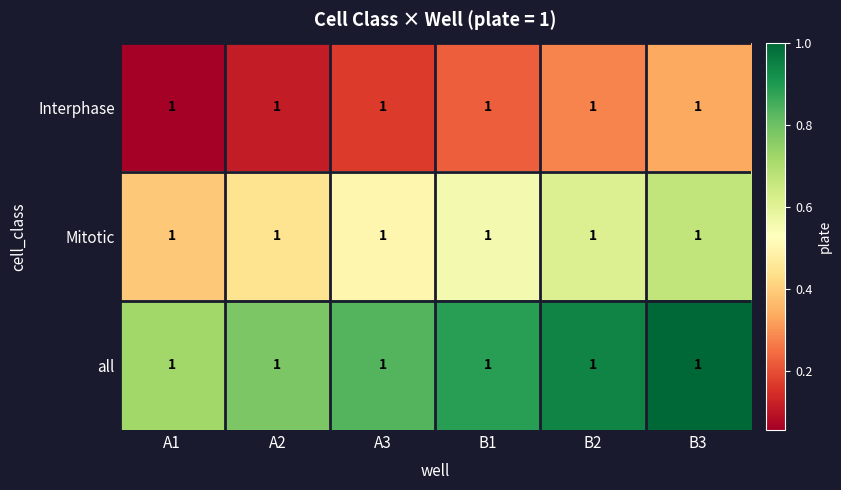

Where is all nearest to the value 0?

A1